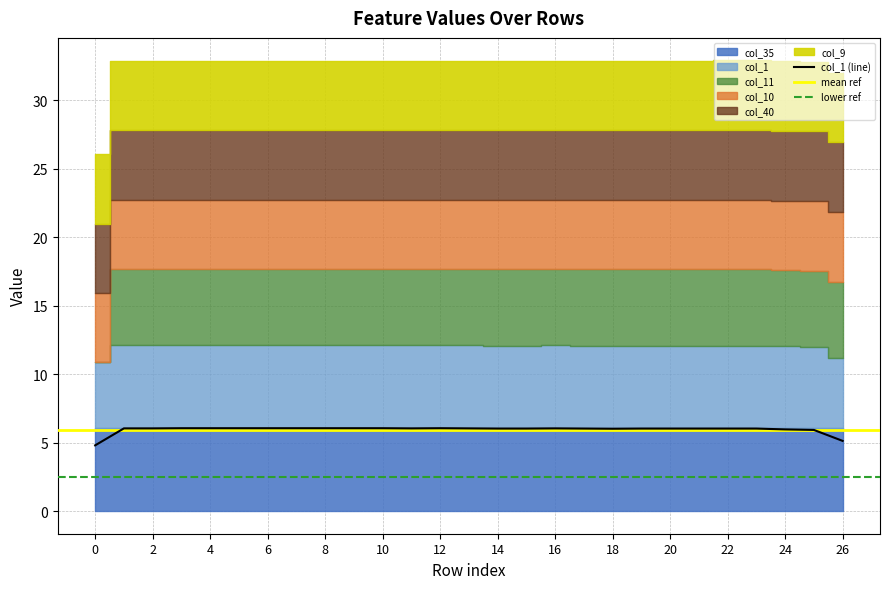

True or false: col_9 and col_35 intersect in this chart.

False